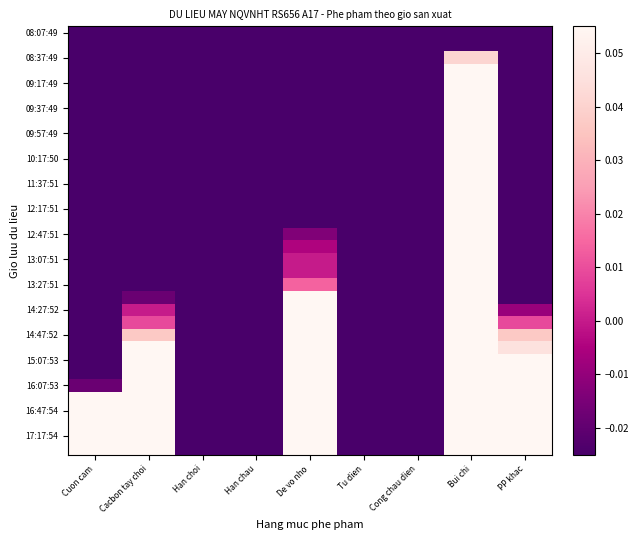

What is the difference between the highest and lowest values at Bui chi?

5.2